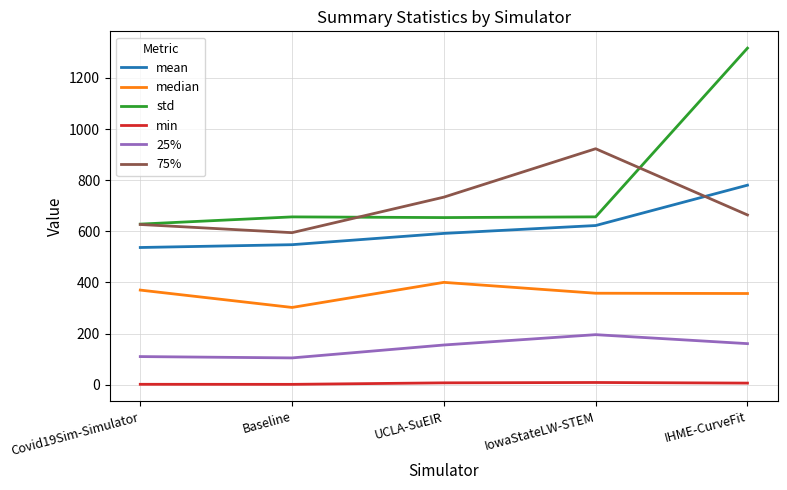

List the series in order of their peak value, highest first.

std, 75%, mean, median, 25%, min